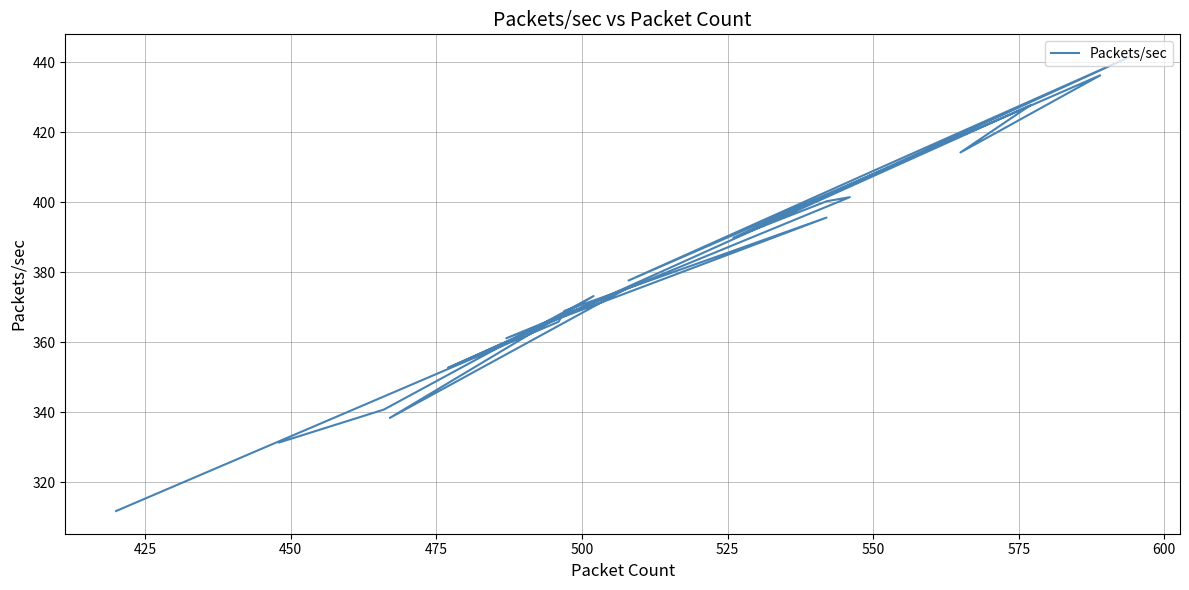

How many lines are shown in the chart?

1